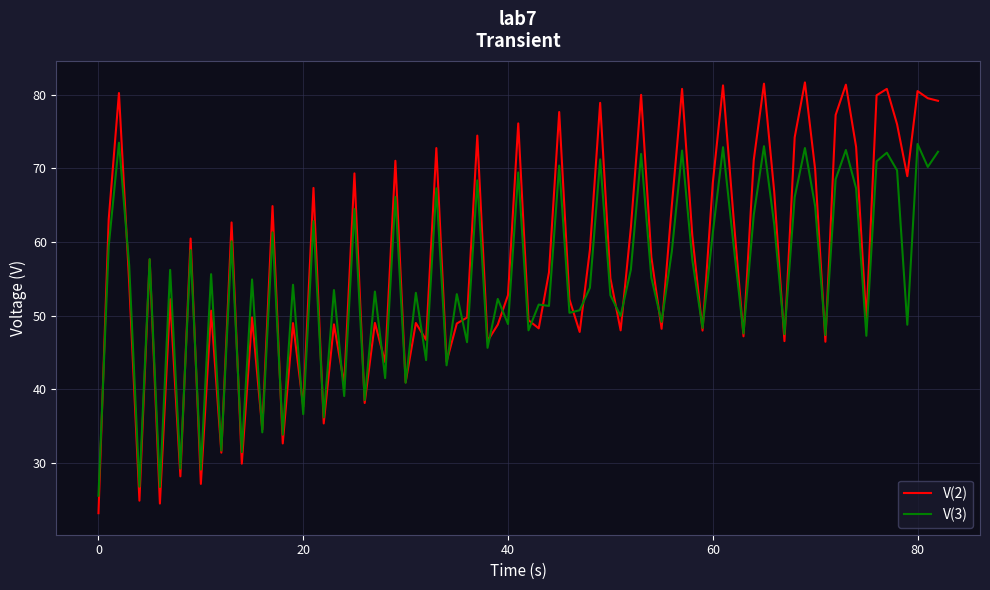

Which series has the widest spread of values?

V(2)